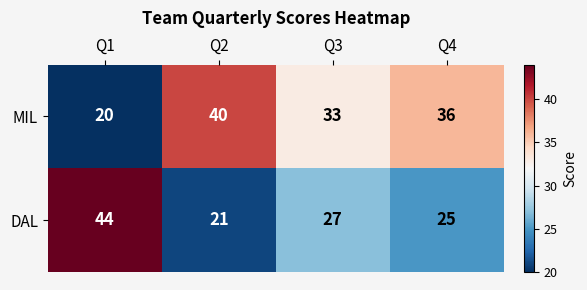

Between Q3 and Q4, which series saw the biggest shift?

MIL